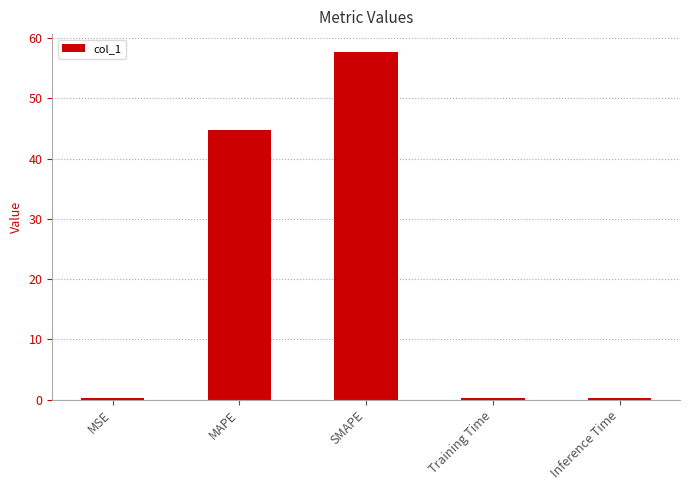

How many bars are there in total?

5